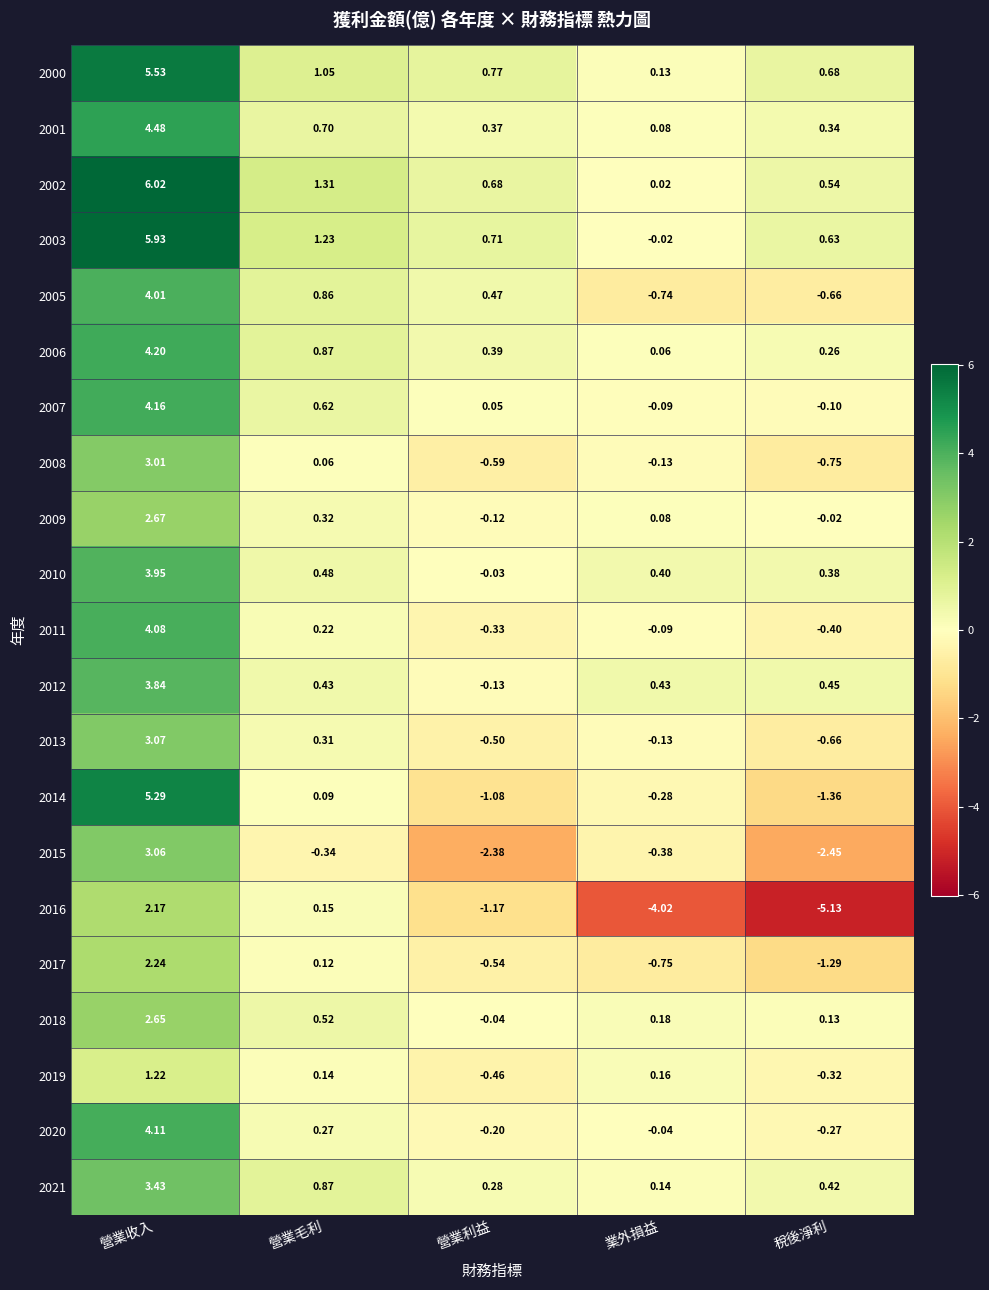

List the labels in order of 2006 value, largest first.

營業收入, 營業毛利, 營業利益, 稅後淨利, 業外損益